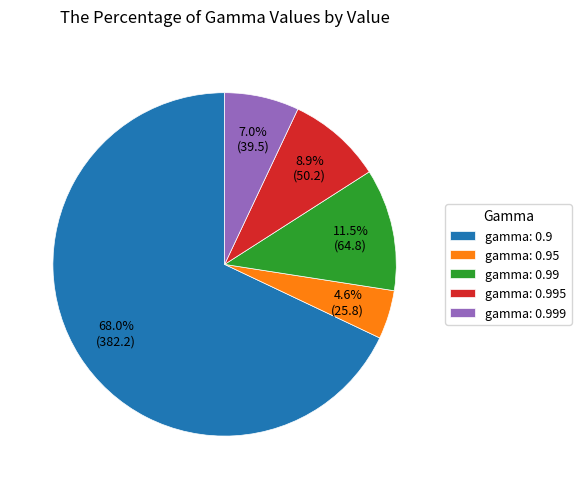

What is the smallest slice in the pie chart?

gamma: 0.95